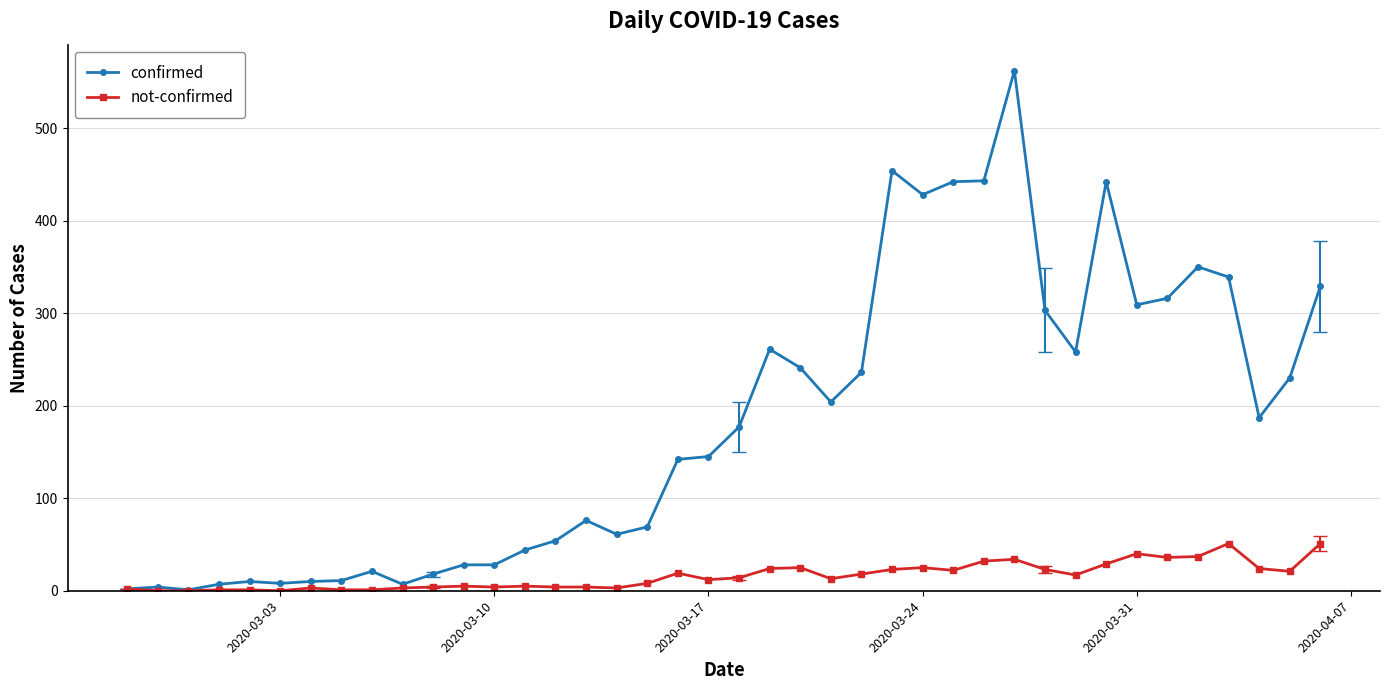

What are all the series names shown in the legend?

confirmed, not-confirmed